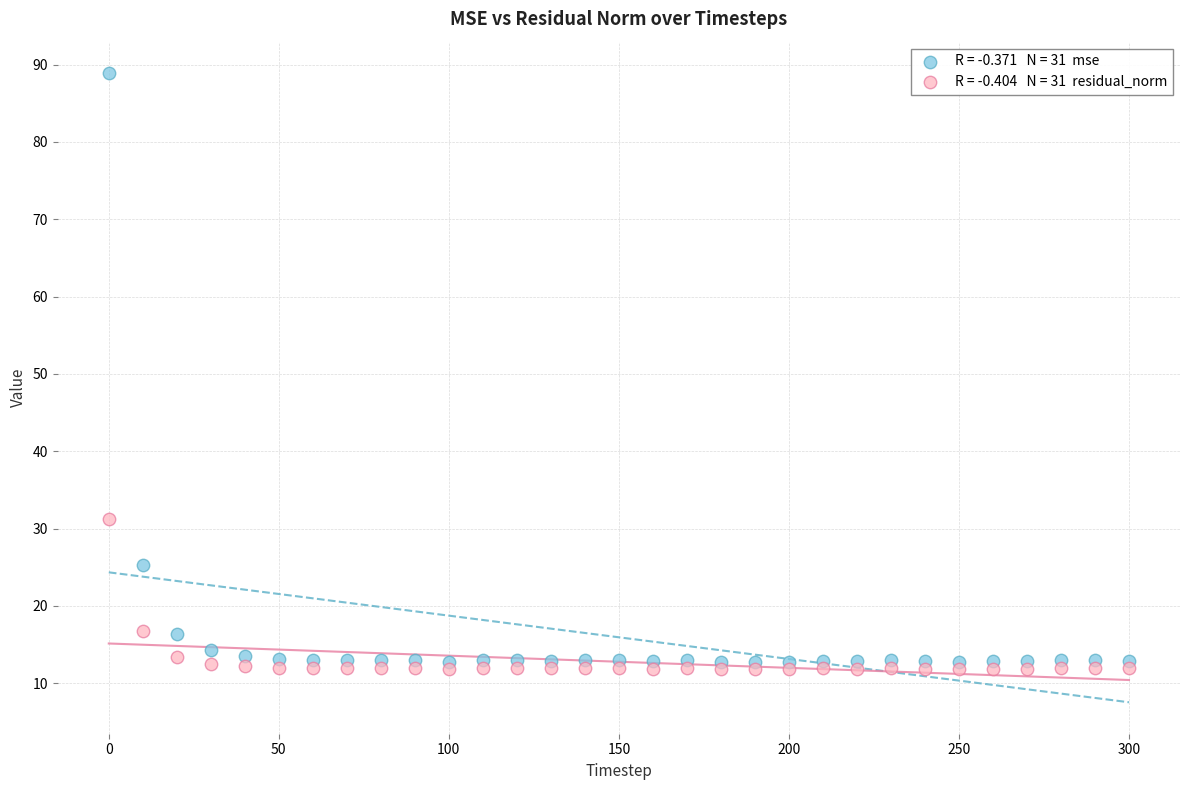

Across all data points, what is the range of Y values (max minus min)?

77.1